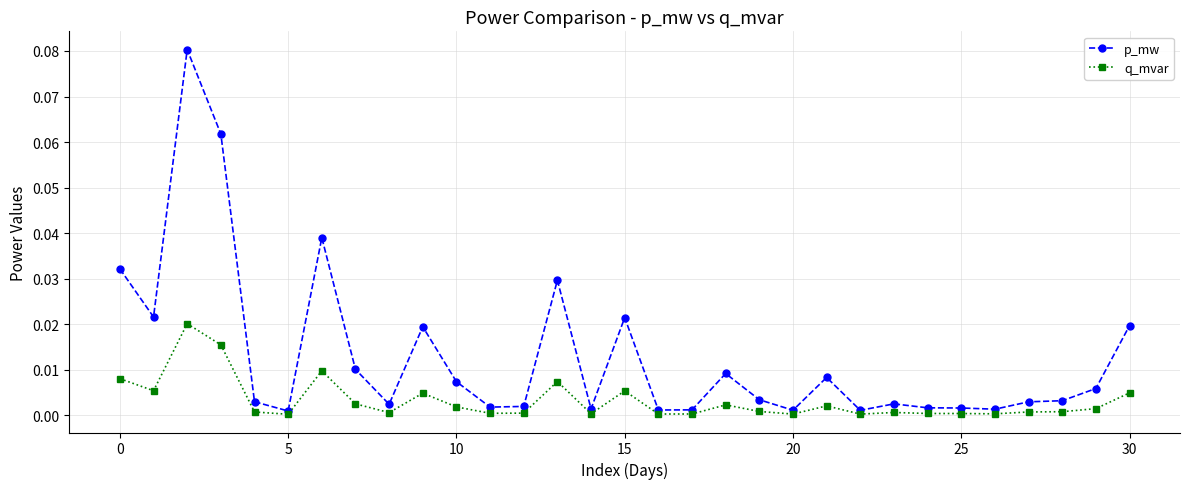

True or false: p_mw and q_mvar cross at least once.

False